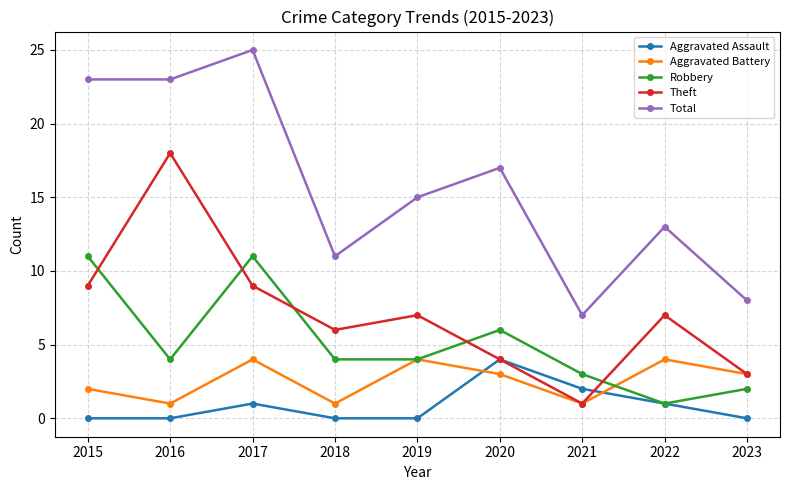

At which label does Total first exceed 15?

2015